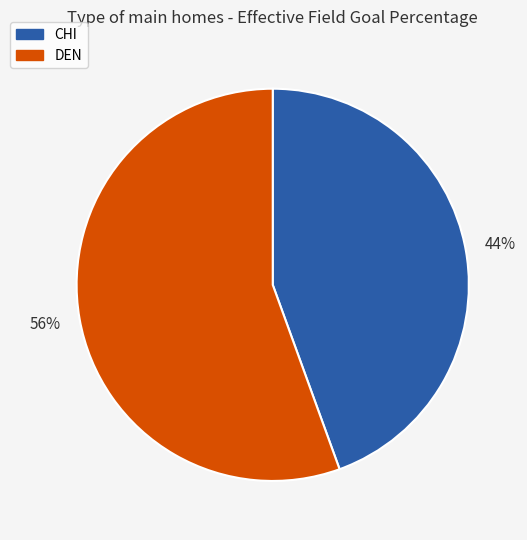

Which category has the biggest portion of the pie?

DEN